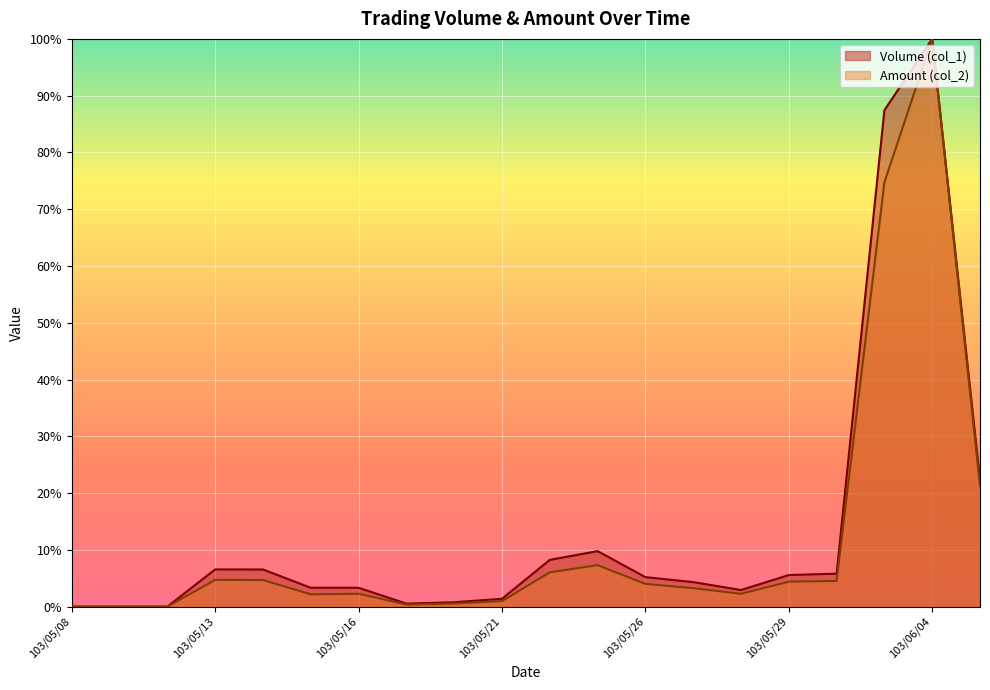

What is the approximate value of Volume (col_1) at 103/05/20?

0.8